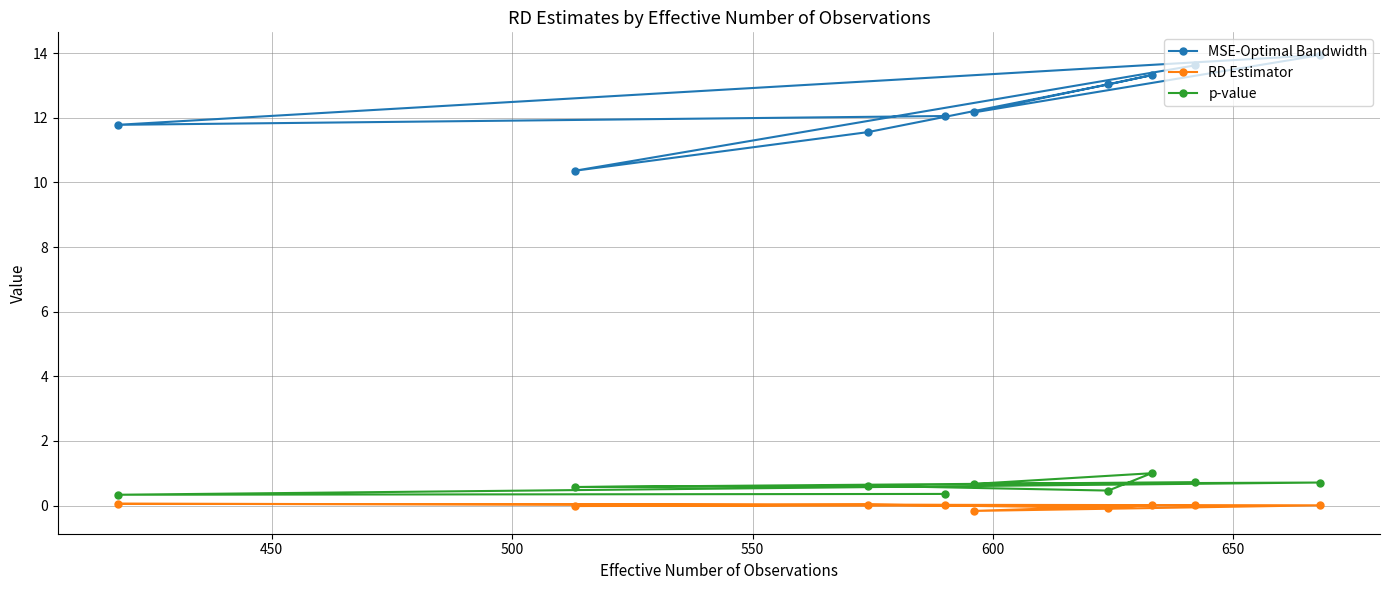

Which series has the largest range (max minus min)?

MSE-Optimal Bandwidth